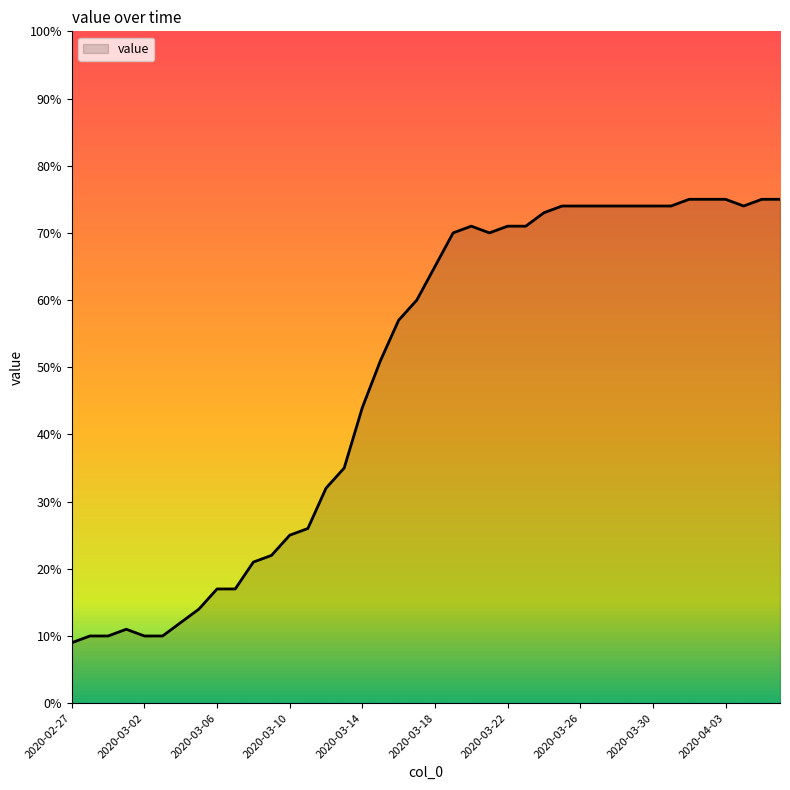

What is the minimum value shown in the chart?

9